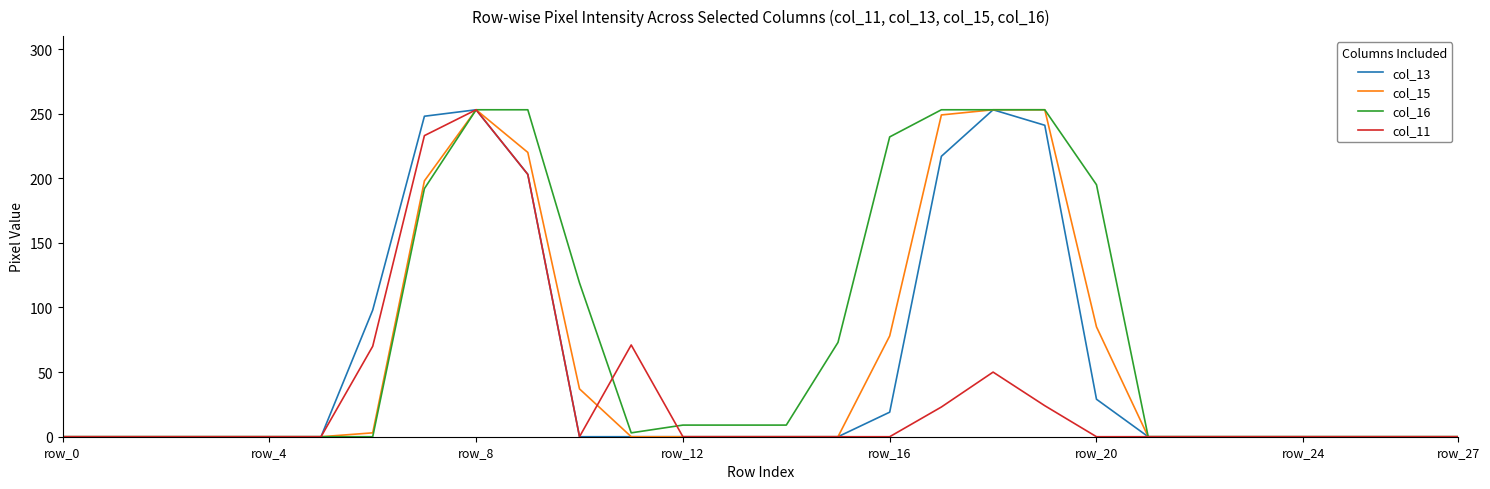

Which series has the largest total across all categories?

col_16